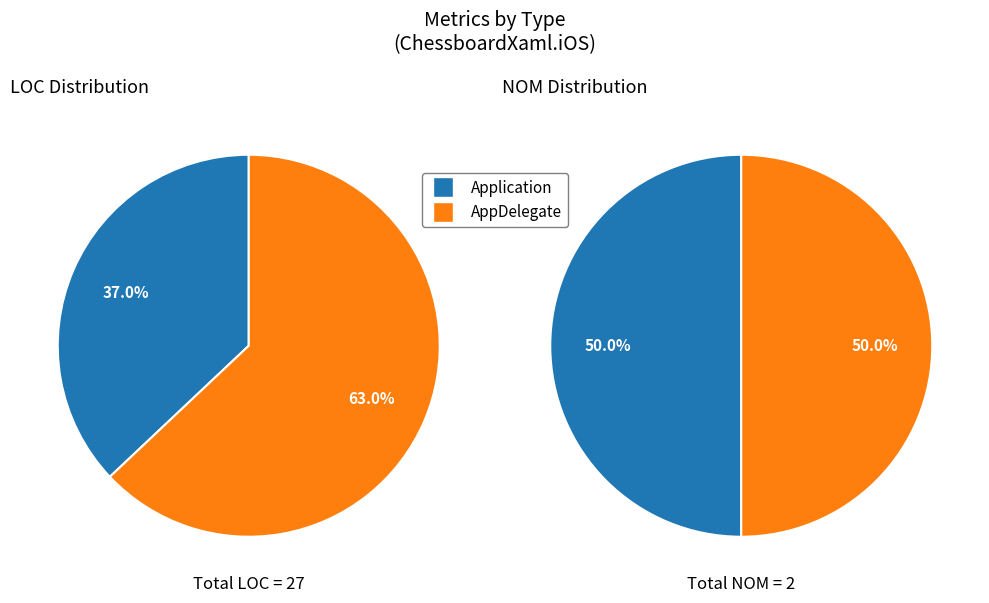

To the nearest percent, what is the combined percentage of AppDelegate and Application?

100%